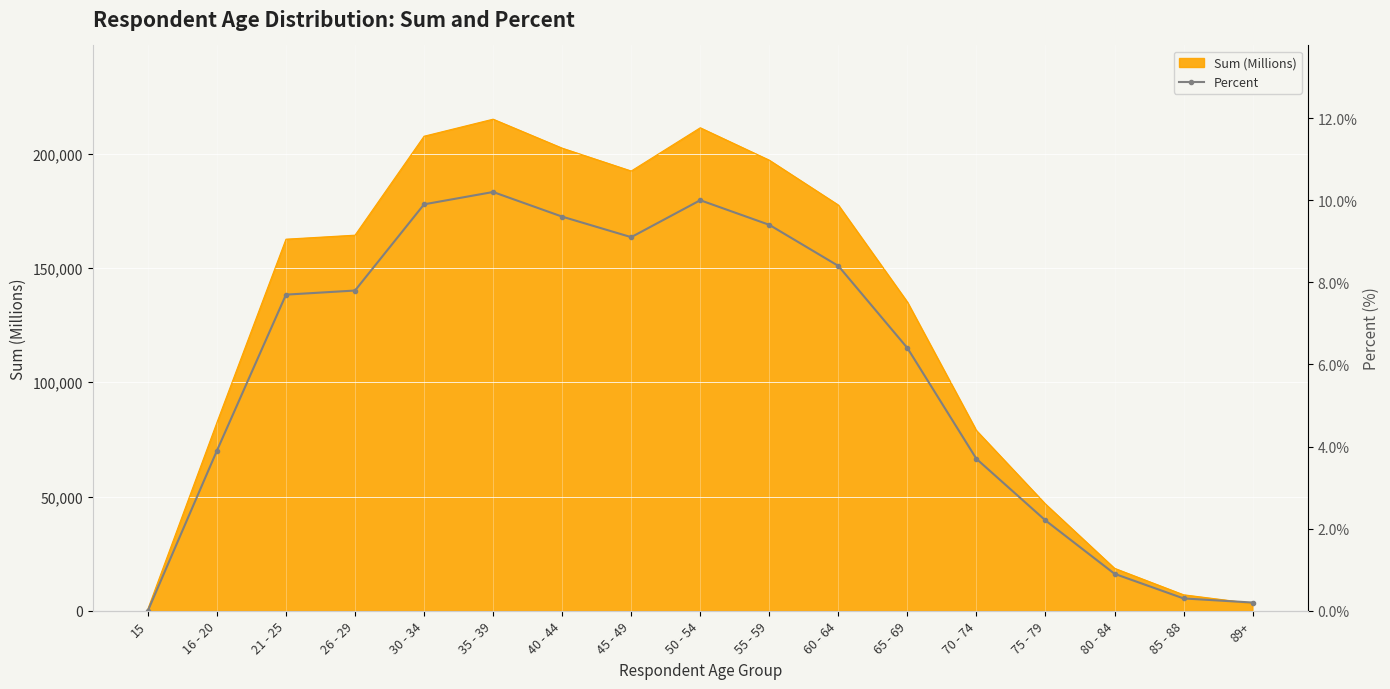

What is the label of the 6th point from the left?

35 - 39